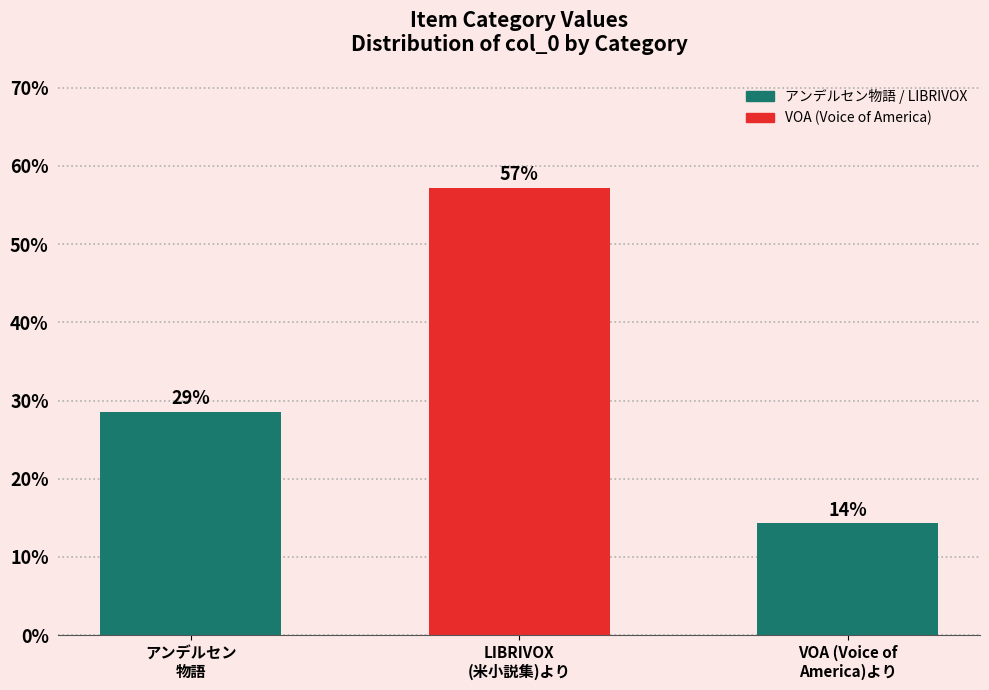

The value at LIBRIVOX
(米小説集)より is 22.5. True or false?

False